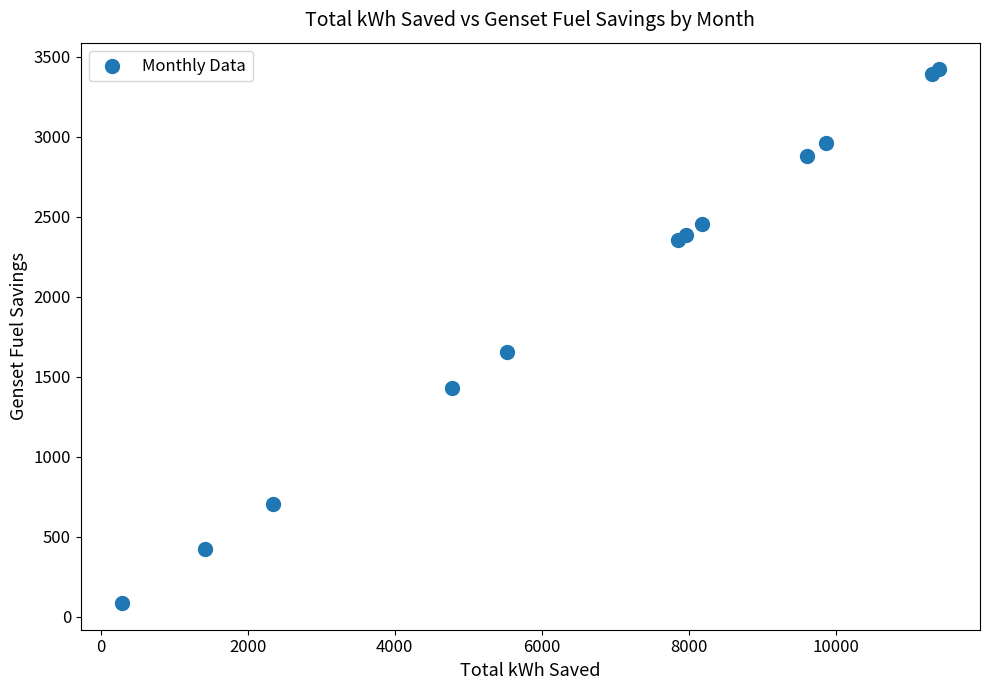

What Y value in the scatter plot is closest to 1753?

1656.5